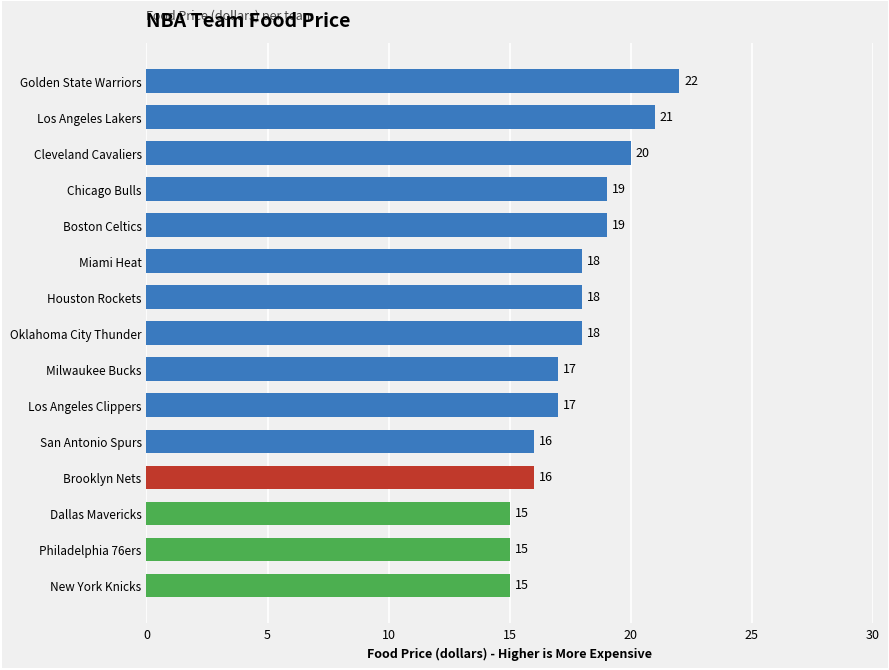

What is the sum of the values at Los Angeles Clippers and Dallas Mavericks?

32